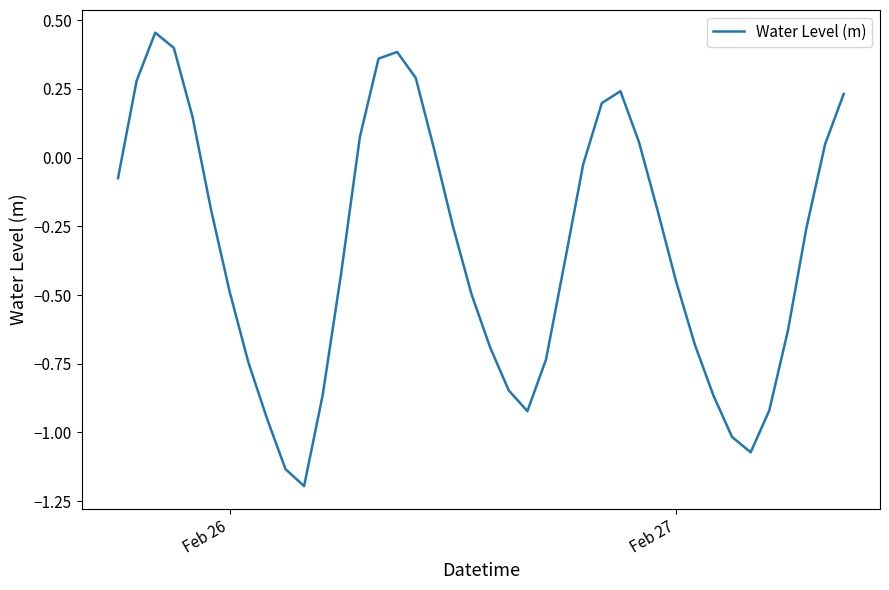

How many lines are shown in the chart?

1